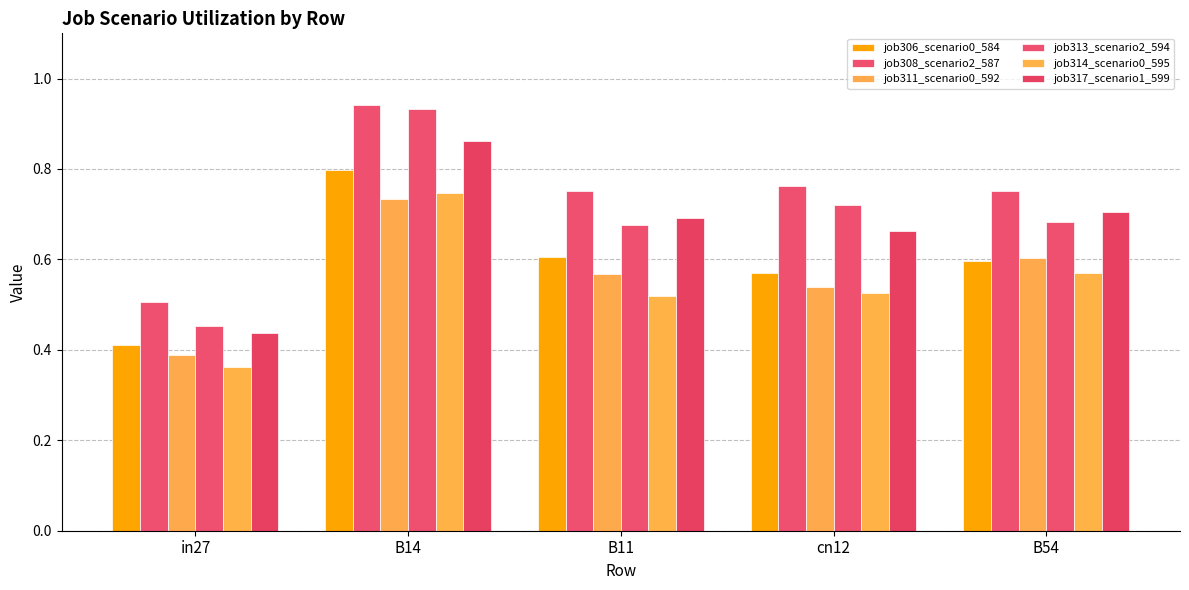

List the series in order of their peak value, lowest first.

job311_scenario0_592, job314_scenario0_595, job306_scenario0_584, job317_scenario1_599, job313_scenario2_594, job308_scenario2_587